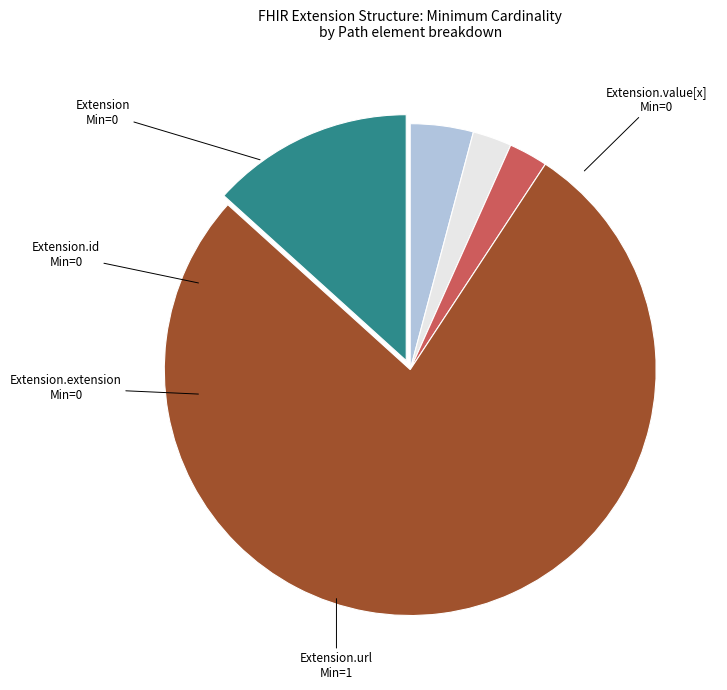

Count the number of slices in the pie.

5